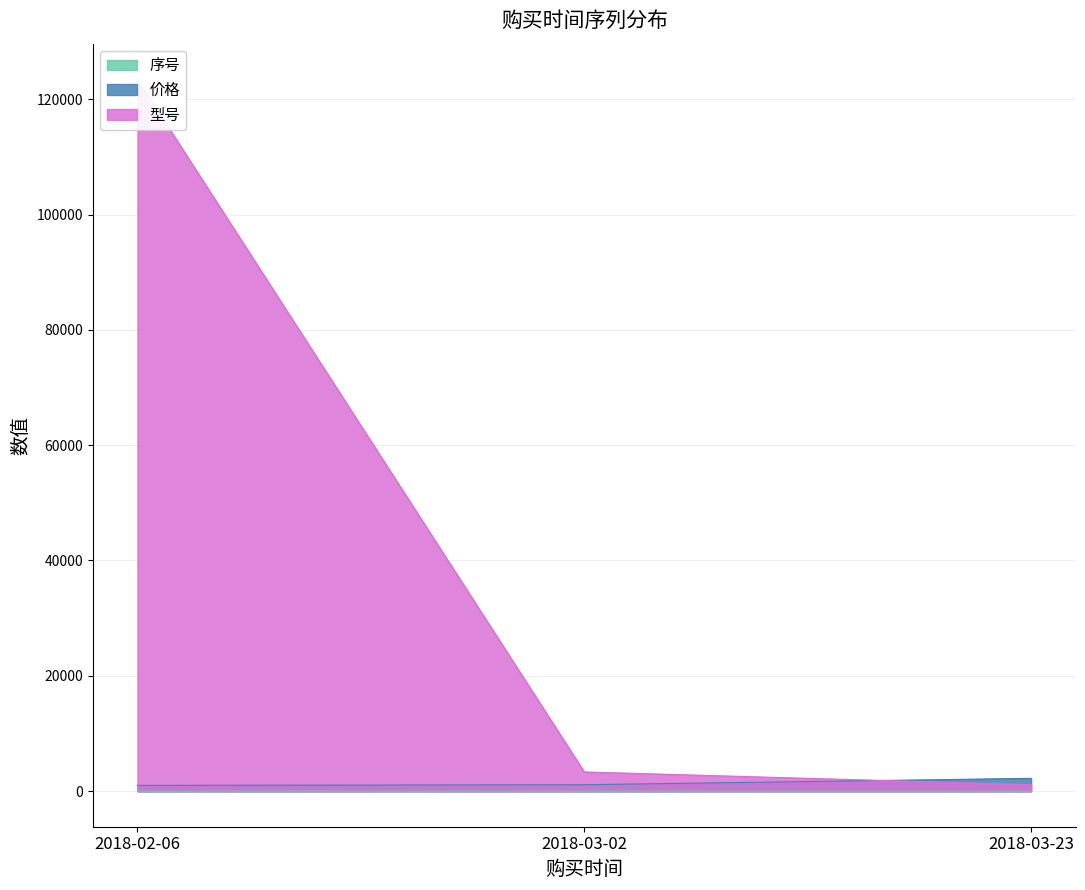

Between 2018-03-02 and 2018-03-23, which is larger?

2018-03-23